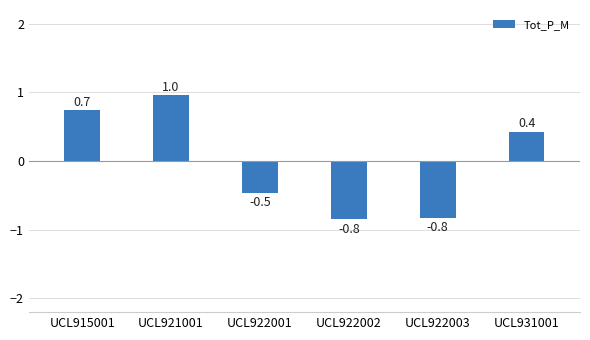

Is it true that the value at UCL915001 is 1.3?

False